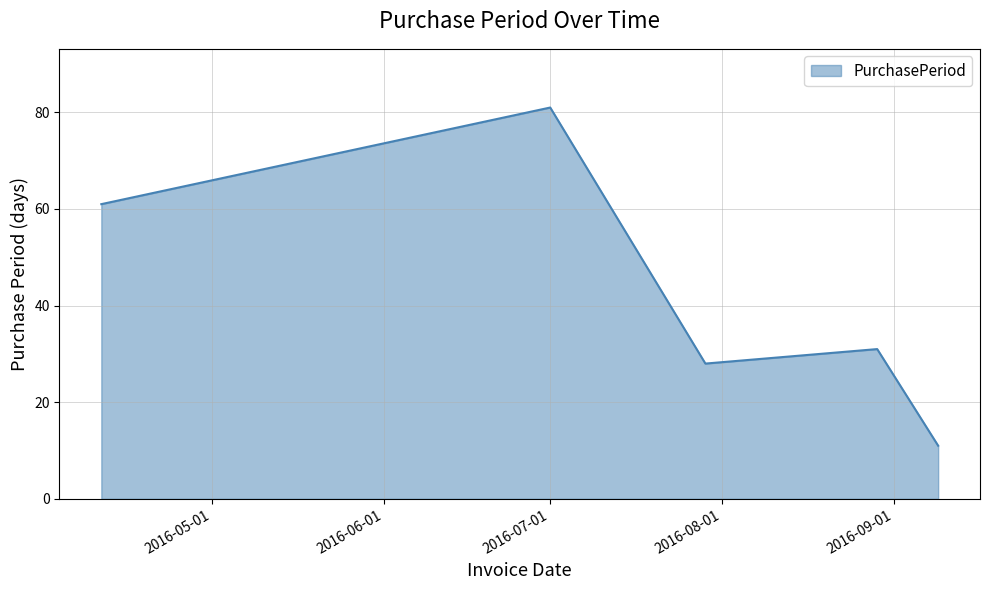

Reading right to left, list all the values displayed in this chart.

11	31	28	81	61